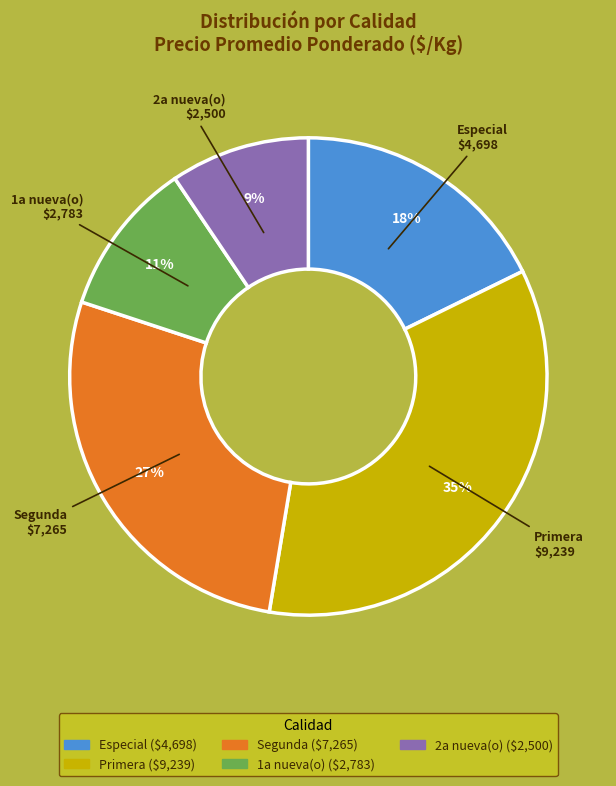

Combined, do 2a nueva(o) and 1a nueva(o) account for over 50%?

No